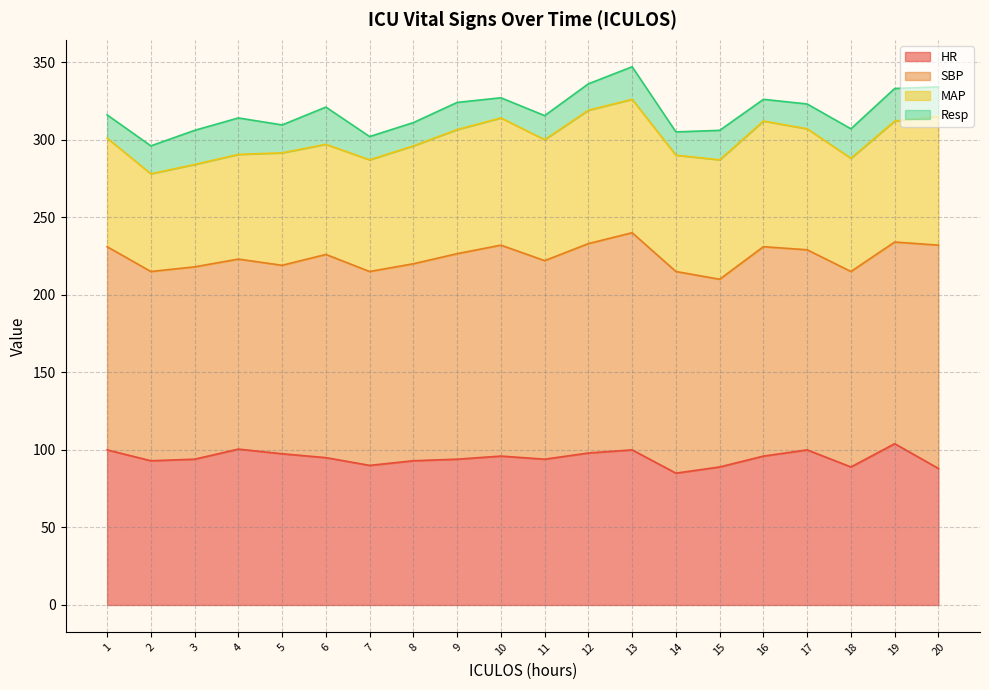

What is the difference between the maximum and second lowest values in the MAP series?

20.0